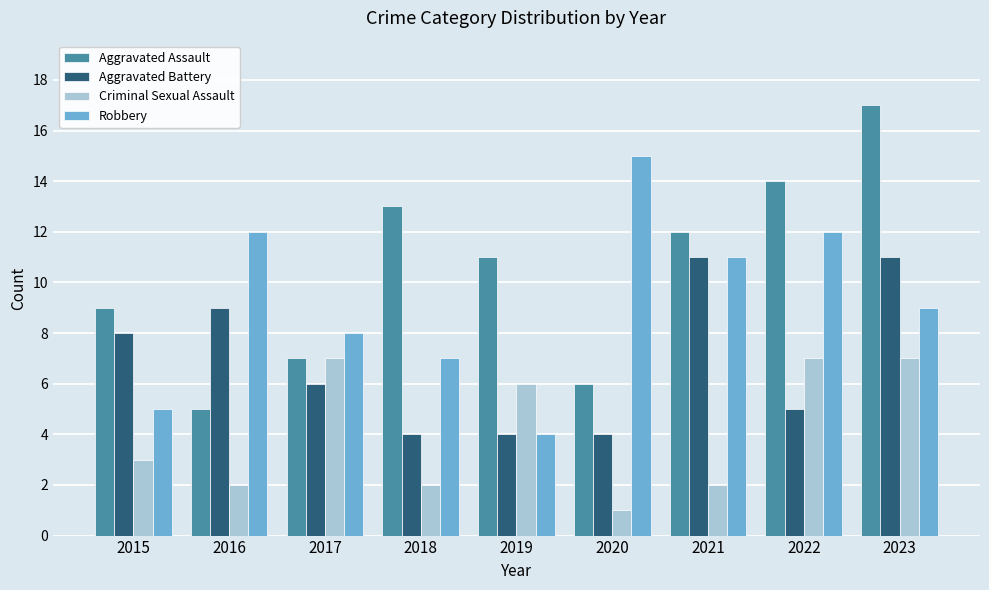

What is the sum of all Aggravated Battery values?

62